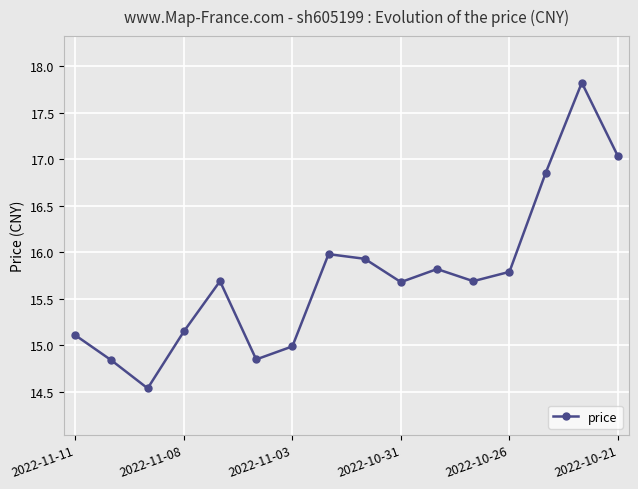

What is the difference between the maximum and minimum values?

3.3